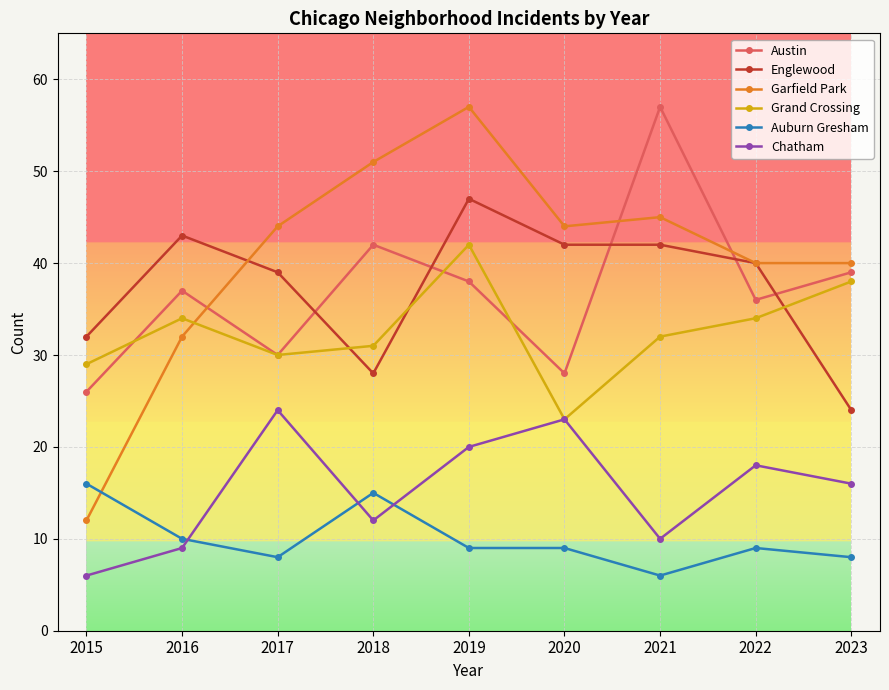

What is the total value across all series at 2018?

179